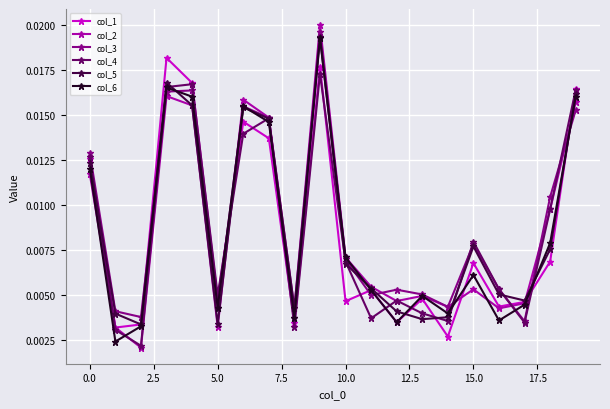

At how many categories does at least one series exceed 0?

20